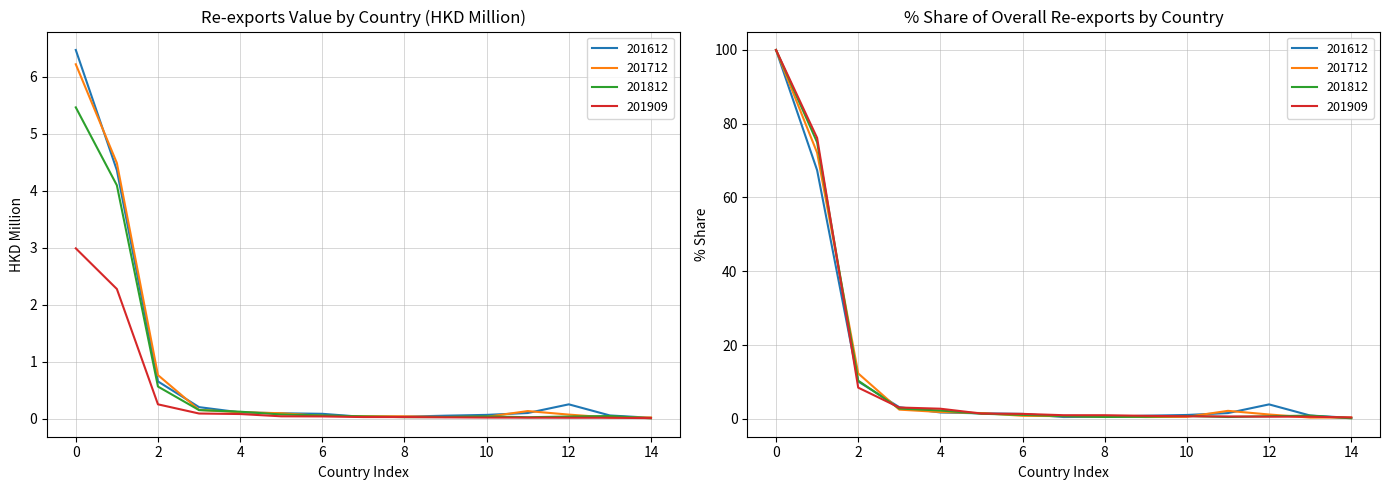

Reading left to right, what are all the values shown in this chart?

201612: 6.5	4.4	0.7	0.2	0.1	0.1	0.1	0.0	0.0	0.1	0.1	0.1	0.3	0.1	0.0
201712: 6.2	4.5	0.8	0.2	0.1	0.1	0.1	0.0	0.0	0.0	0.0	0.1	0.1	0.0	0.0
201812: 5.5	4.1	0.6	0.2	0.1	0.1	0.1	0.0	0.0	0.0	0.0	0.0	0.0	0.0	0.0
201909: 3.0	2.3	0.3	0.1	0.1	0.0	0.0	0.0	0.0	0.0	0.0	0.0	0.0	0.0	0.0